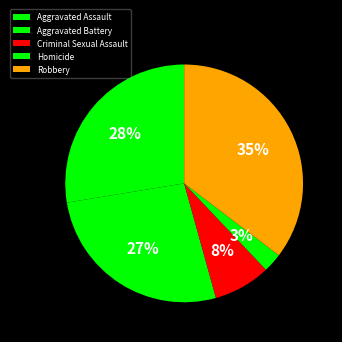

To the nearest percent, what is the combined percentage of Robbery and Homicide?

38%